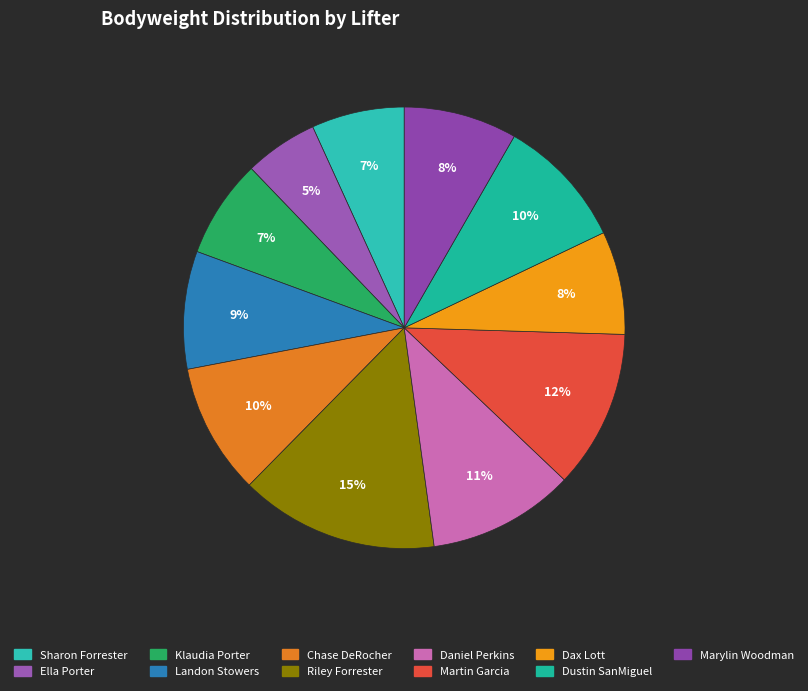

Which slice is the largest?

Riley Forrester